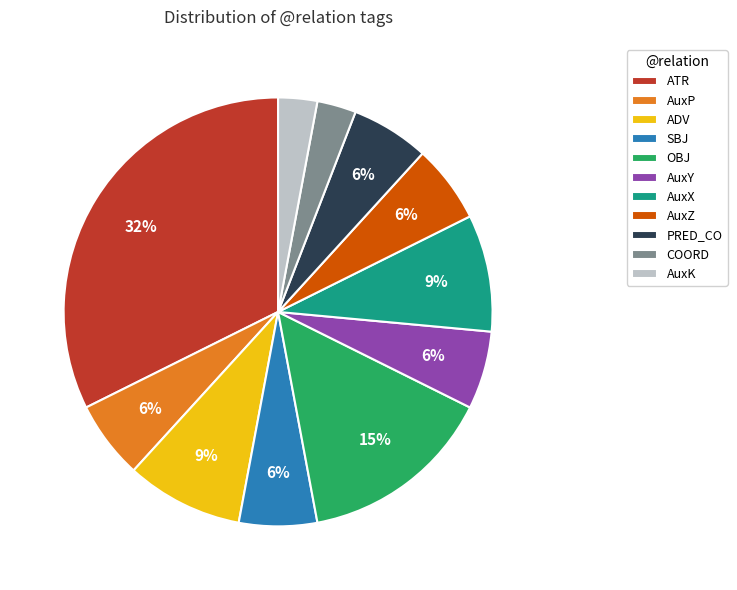

Combined, do ADV and AuxZ account for over 50%?

No